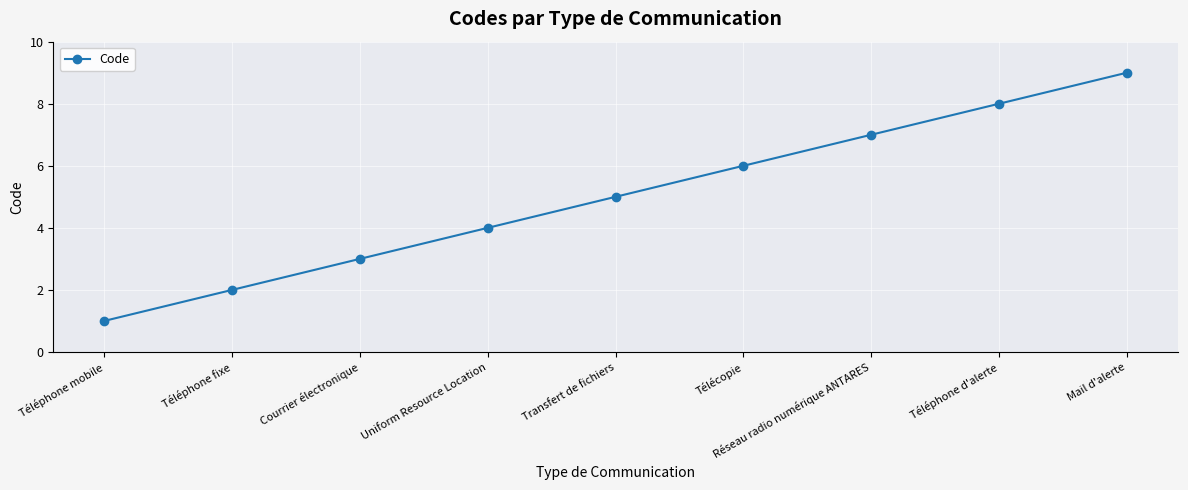

What is the sum of the values at Téléphone fixe and Téléphone d'alerte?

10